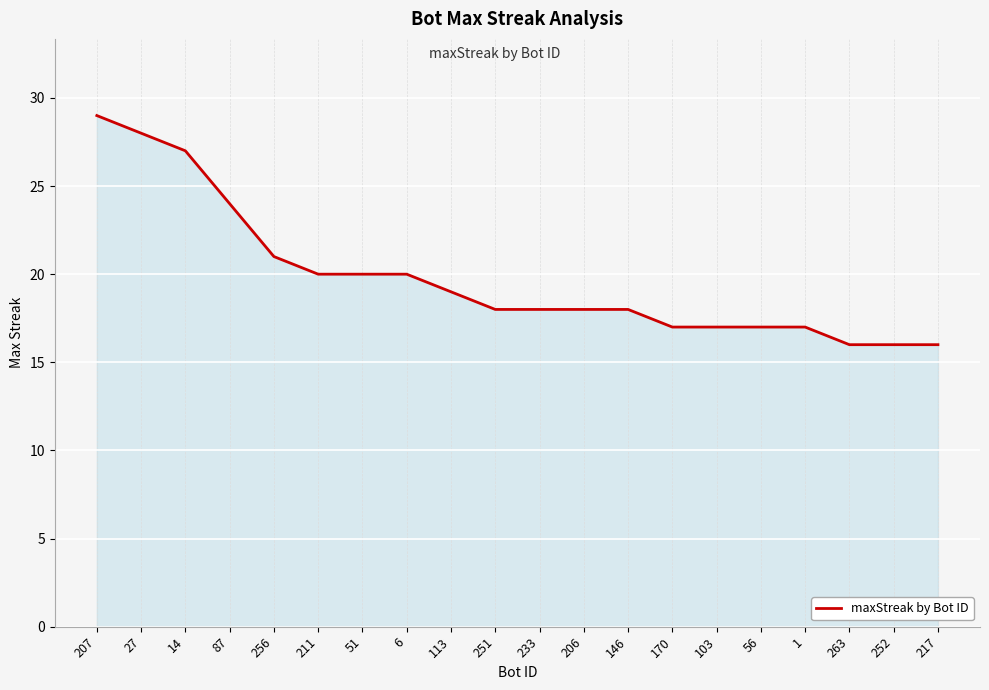

What is the change in value from 113 to 170?

-2